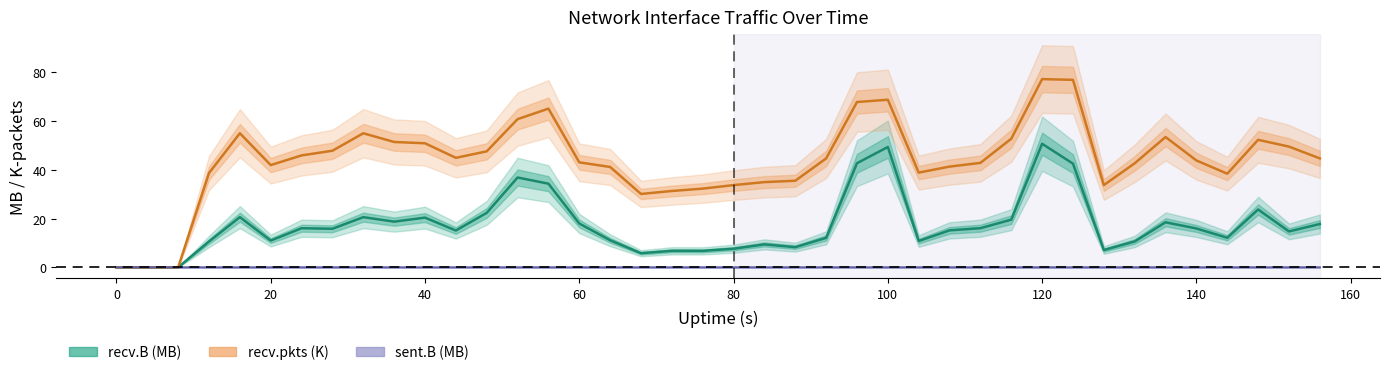

Where is the first local maximum for recv.pkts?

16